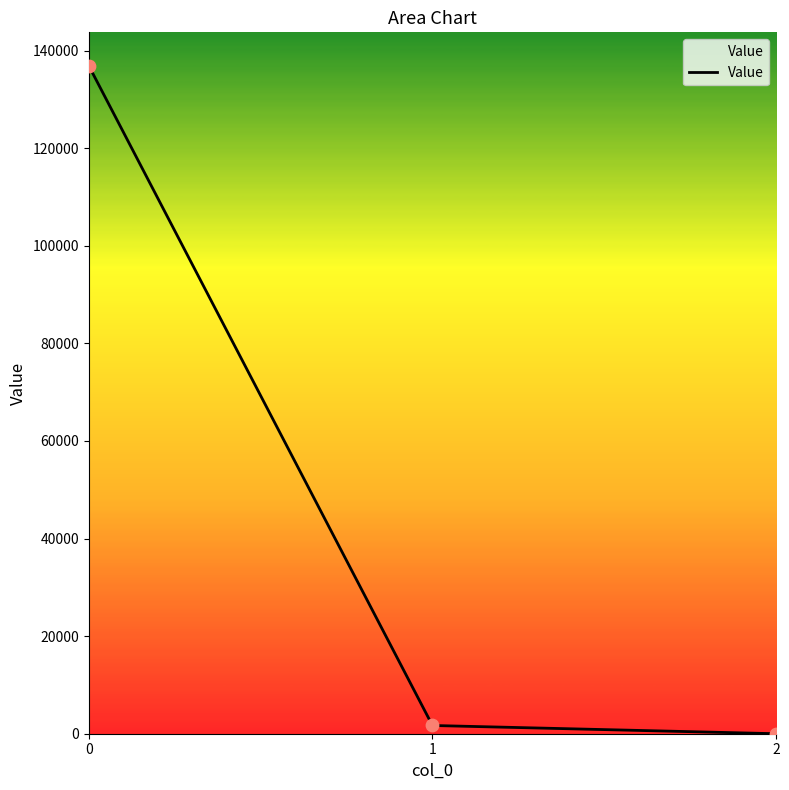

What is the change in value from 0 to 2?

-136888.0